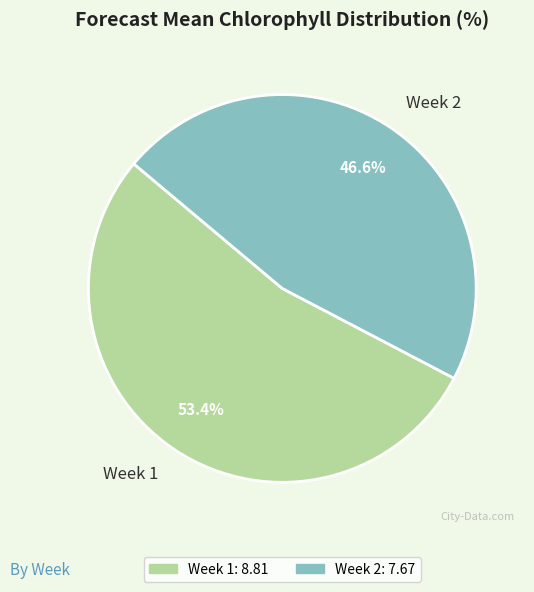

Rank the categories by value from lowest to highest.

Week 2, Week 1